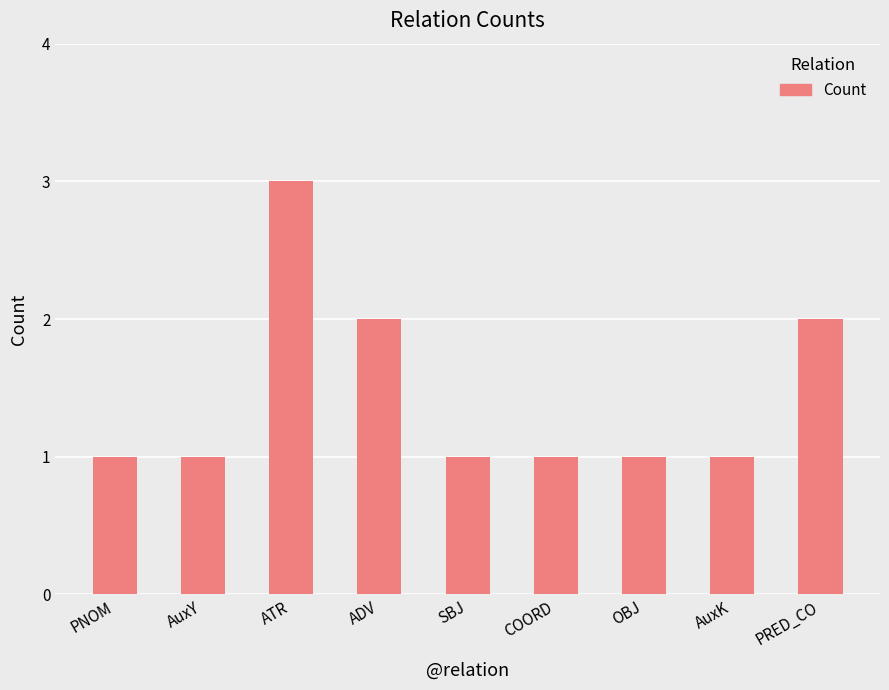

What is the value of the 1st bar from the left?

1